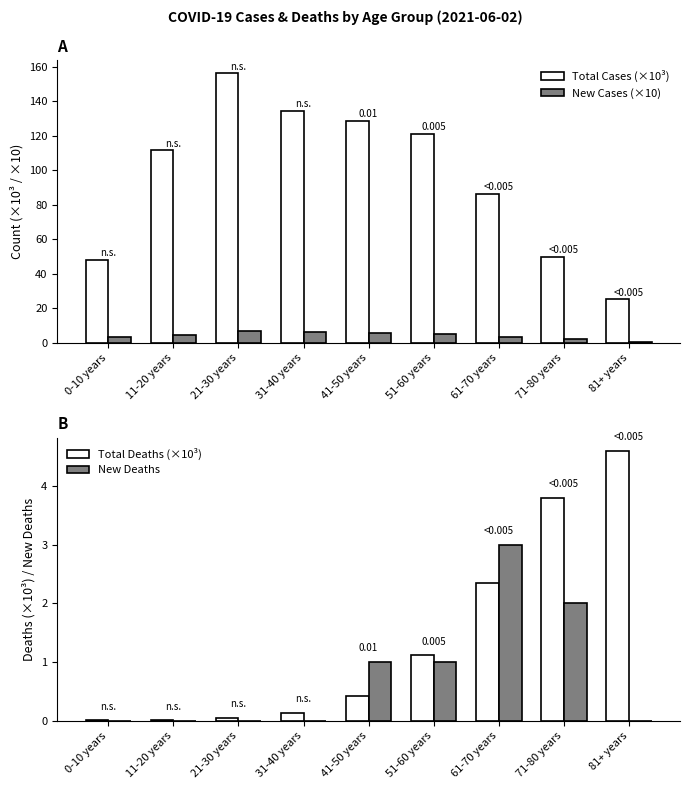

Which series changed the most between 21-30 years and 31-40 years?

Total Cases (×10³)